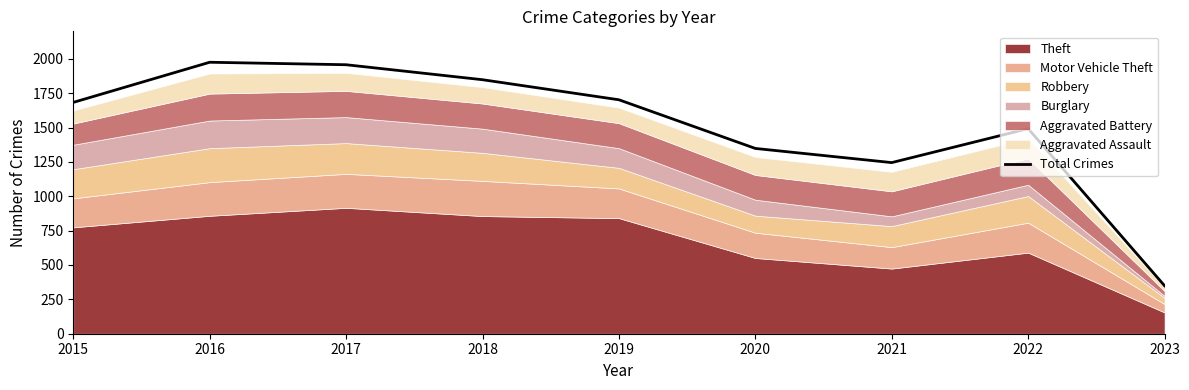

Count the number of categories in the chart.

9